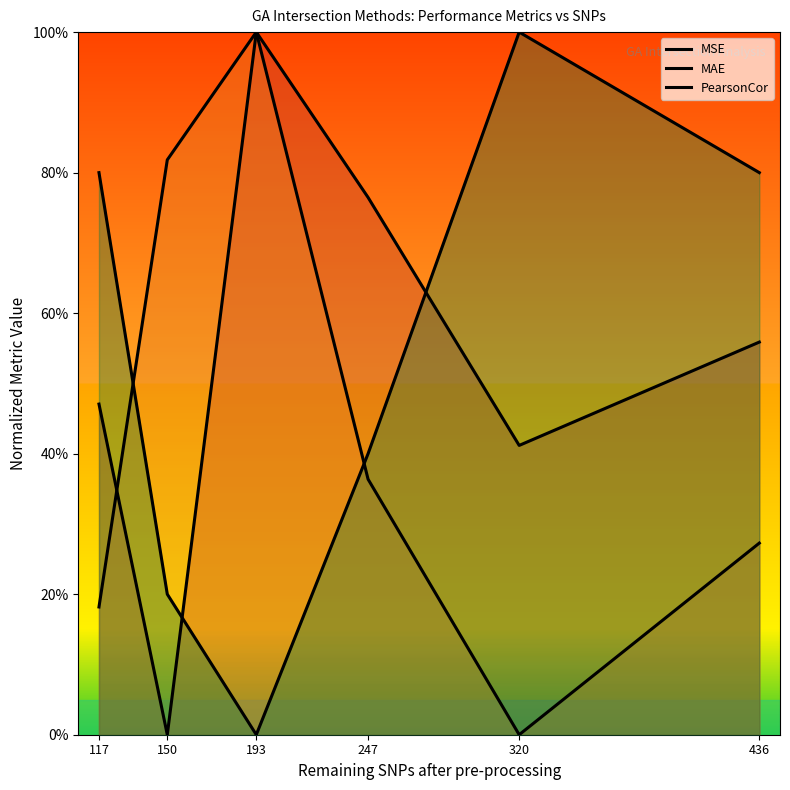

At which category does the chart reach its minimum across all series?

150